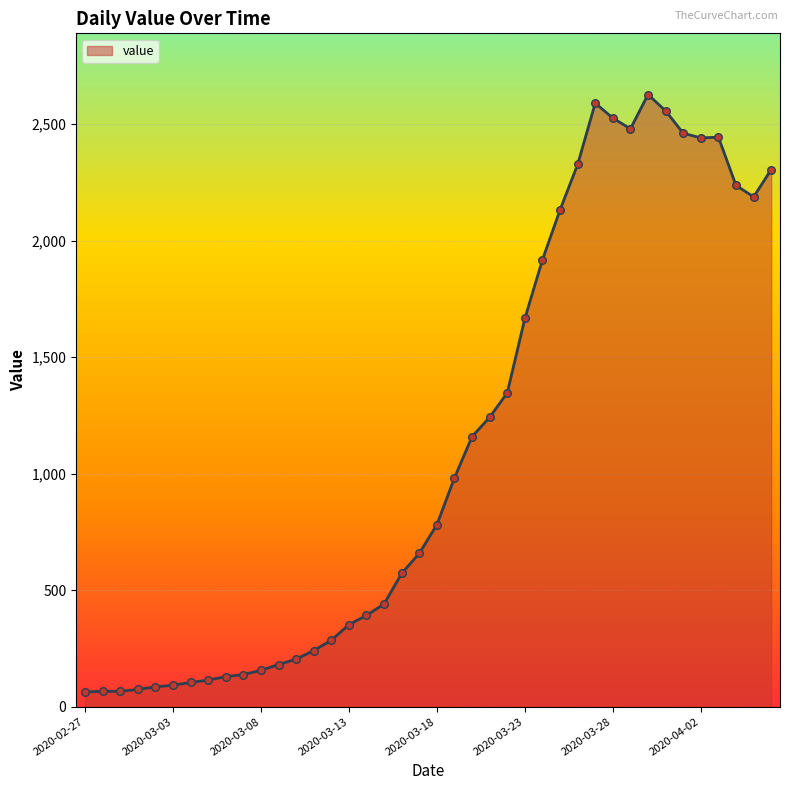

What is the greatest value displayed?

2627